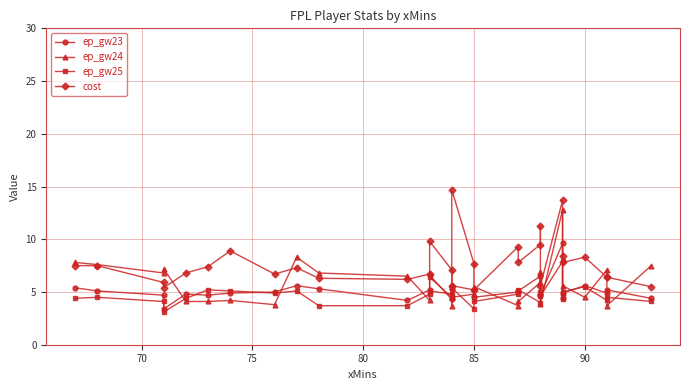

List the series in order of their peak value, lowest first.

ep_gw25, ep_gw23, ep_gw24, cost